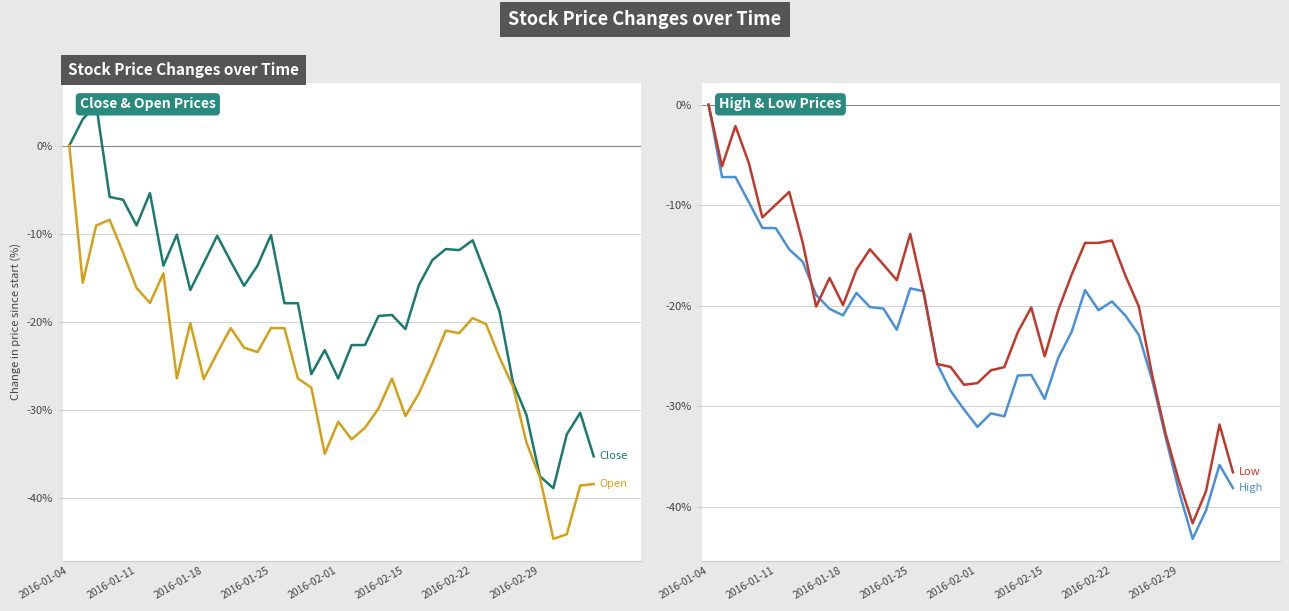

Is the value of Low at 8 greater than the value of Close at 28?

No